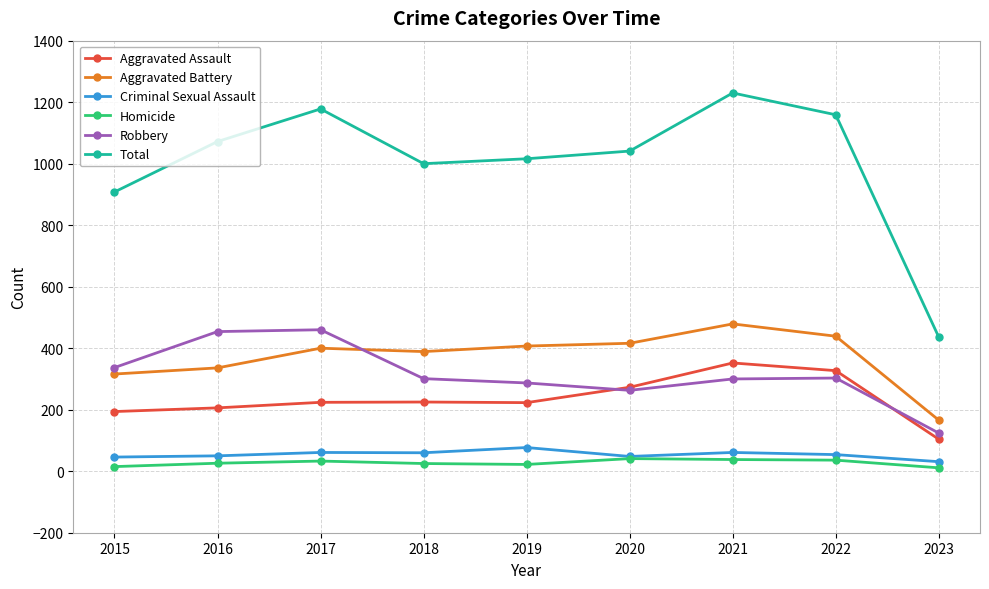

Between 2016 and 2019, which series saw the biggest shift?

Robbery